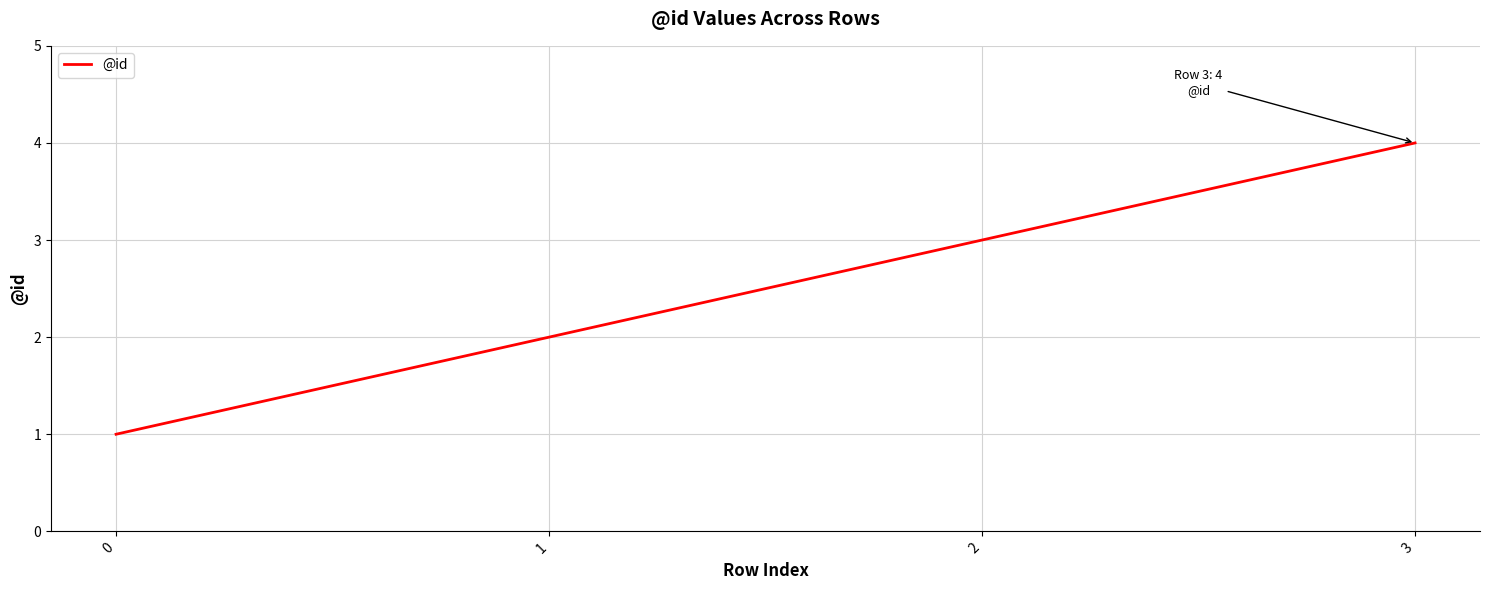

What is the difference between the maximum and minimum values?

3